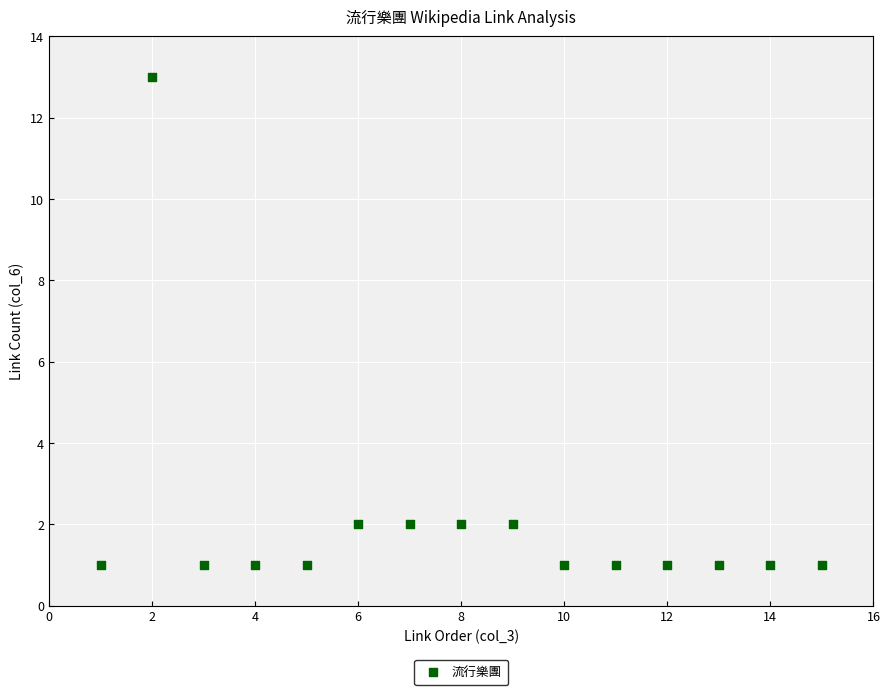

What is the range of X values (max minus min)?

14